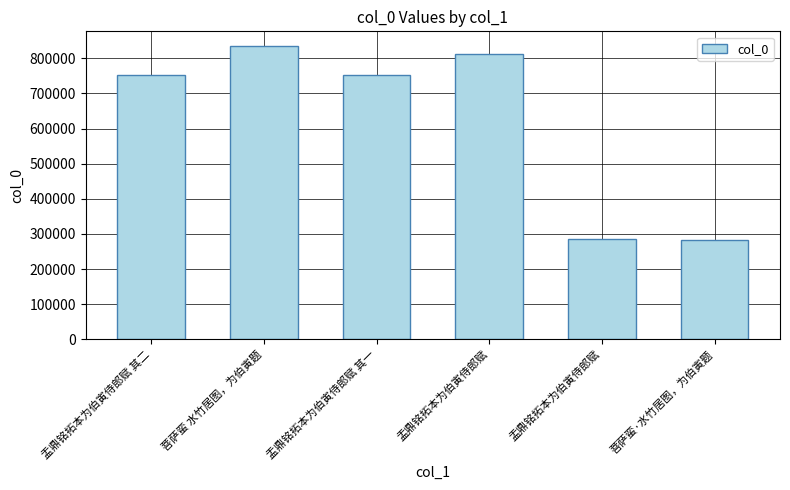

How many categories are shown in the chart?

6